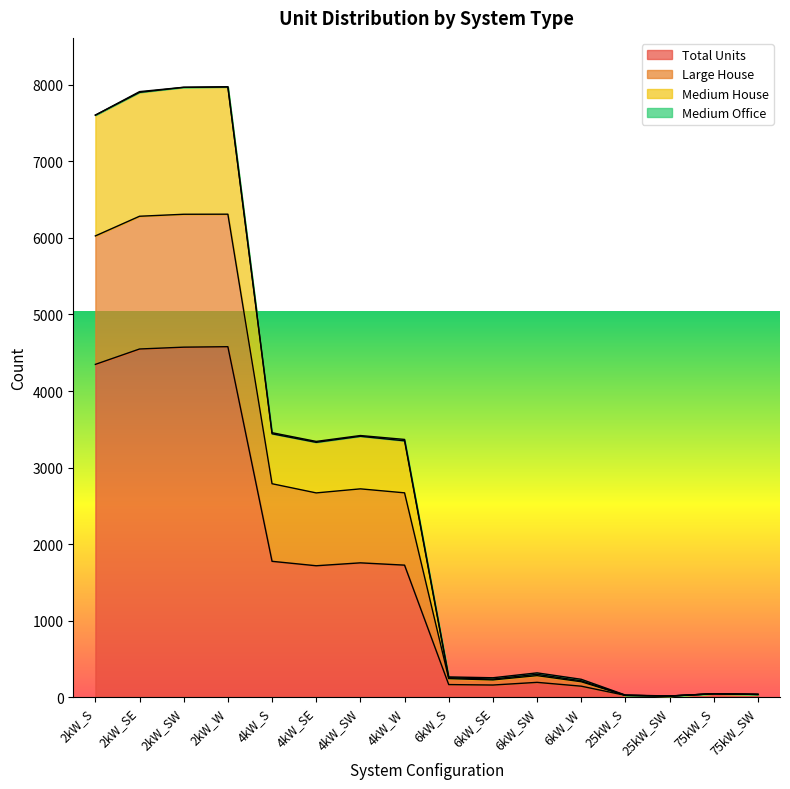

Is it true that Total Units equals 1826 at 2kW_W?

False